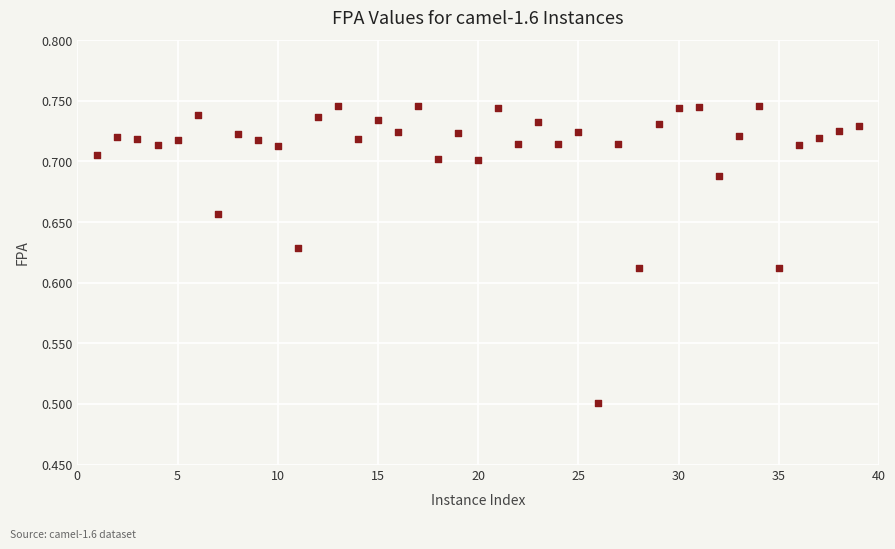

What Y value in the scatter plot is closest to 0?

0.5